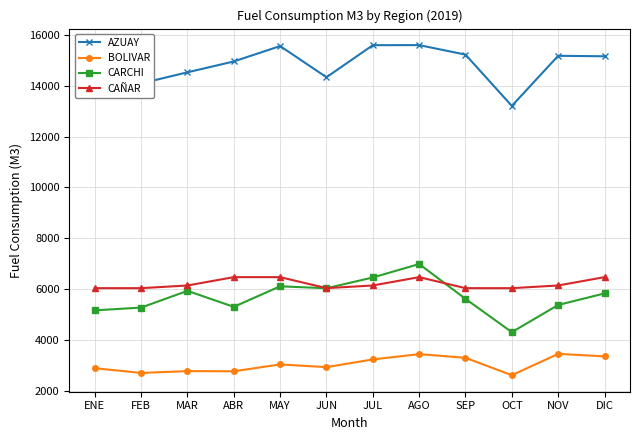

What is the difference between the second highest and second lowest values in the BOLIVAR series?

737.4